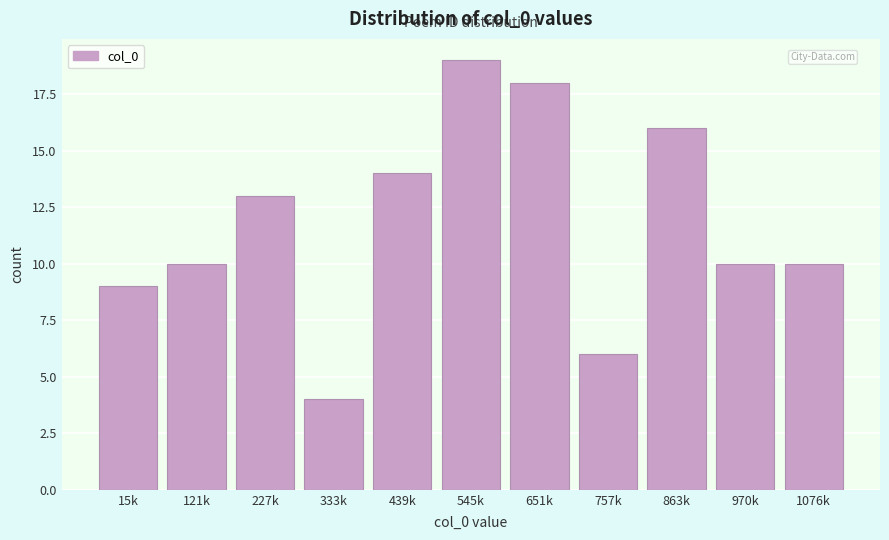

Reading left to right, extract all data points from this chart.

9	10	13	4	14	19	18	6	16	10	10